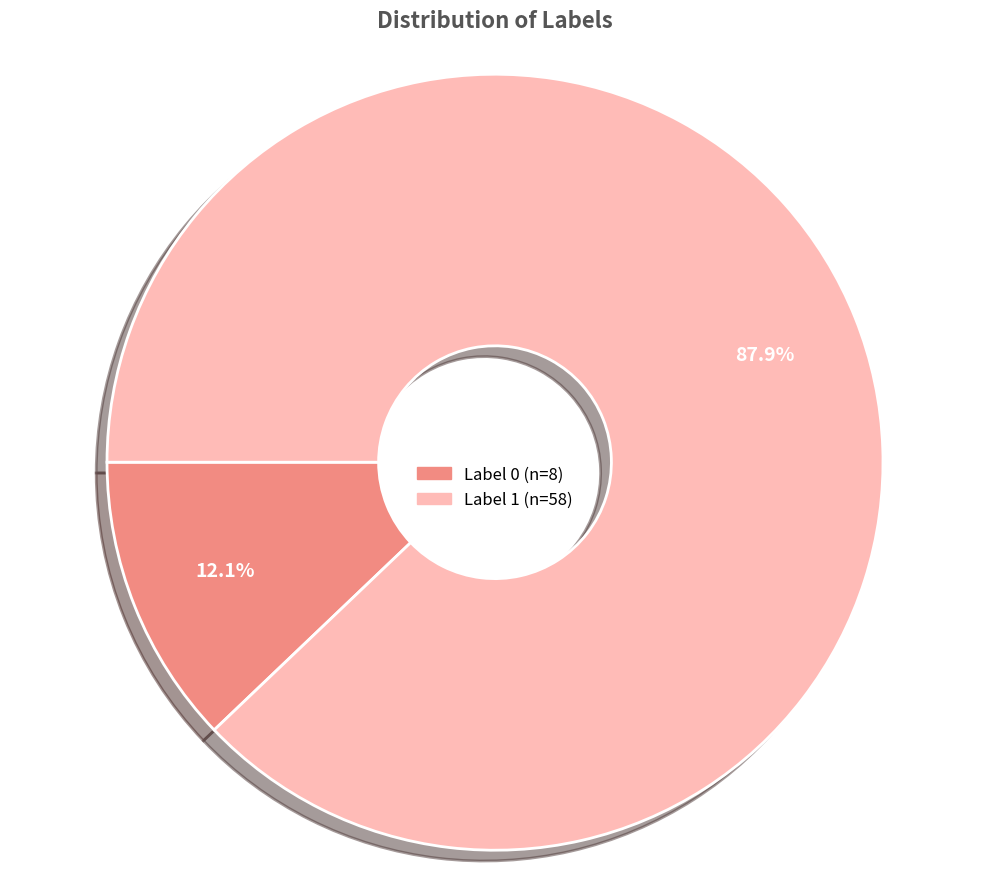

The Label 0 slice represents 12% of the pie. True or false?

True